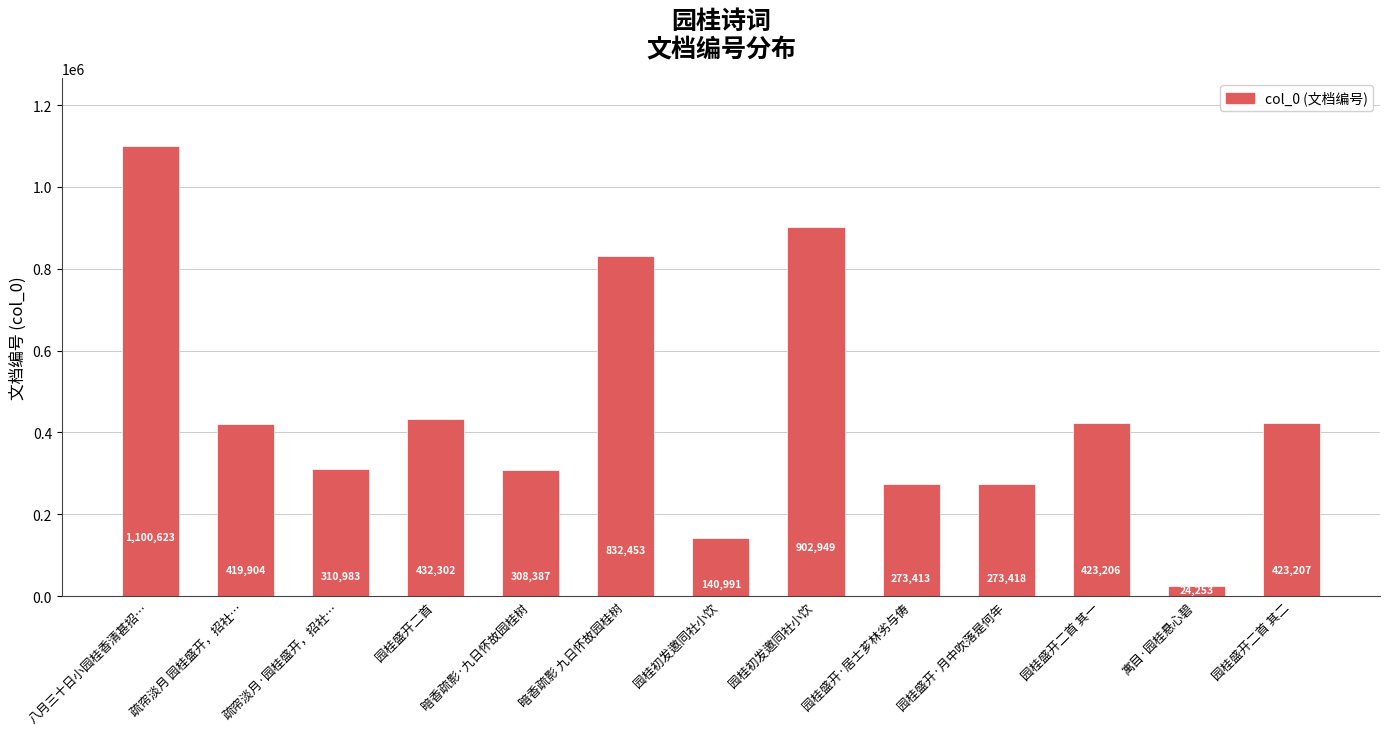

How many bars are there in total?

13